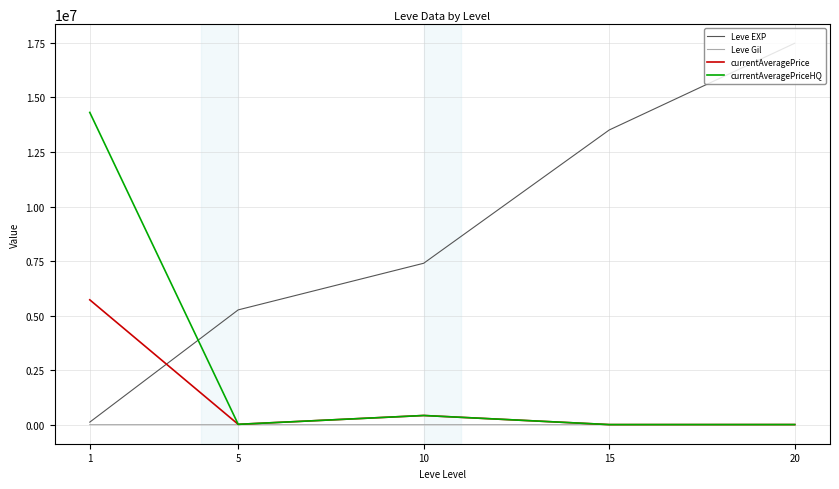

Rank the series by their maximum value, from highest to lowest.

Leve EXP, currentAveragePriceHQ, currentAveragePrice, Leve Gil